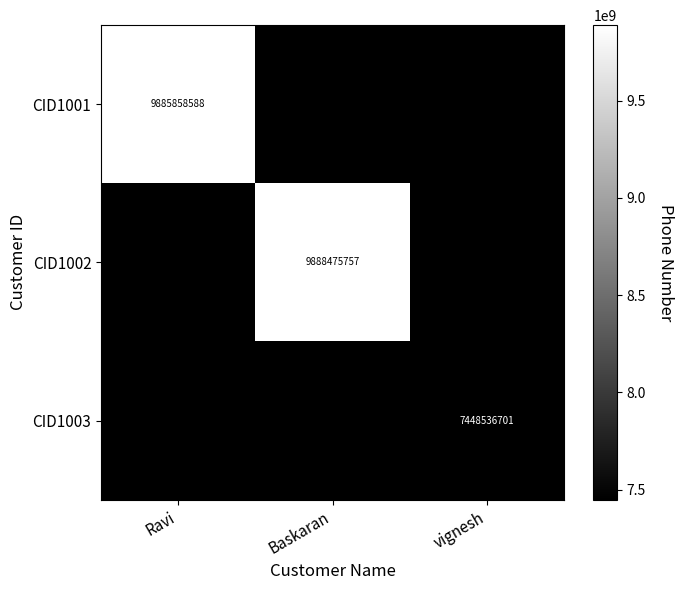

What is the total value across all series at vignesh?

7448536701